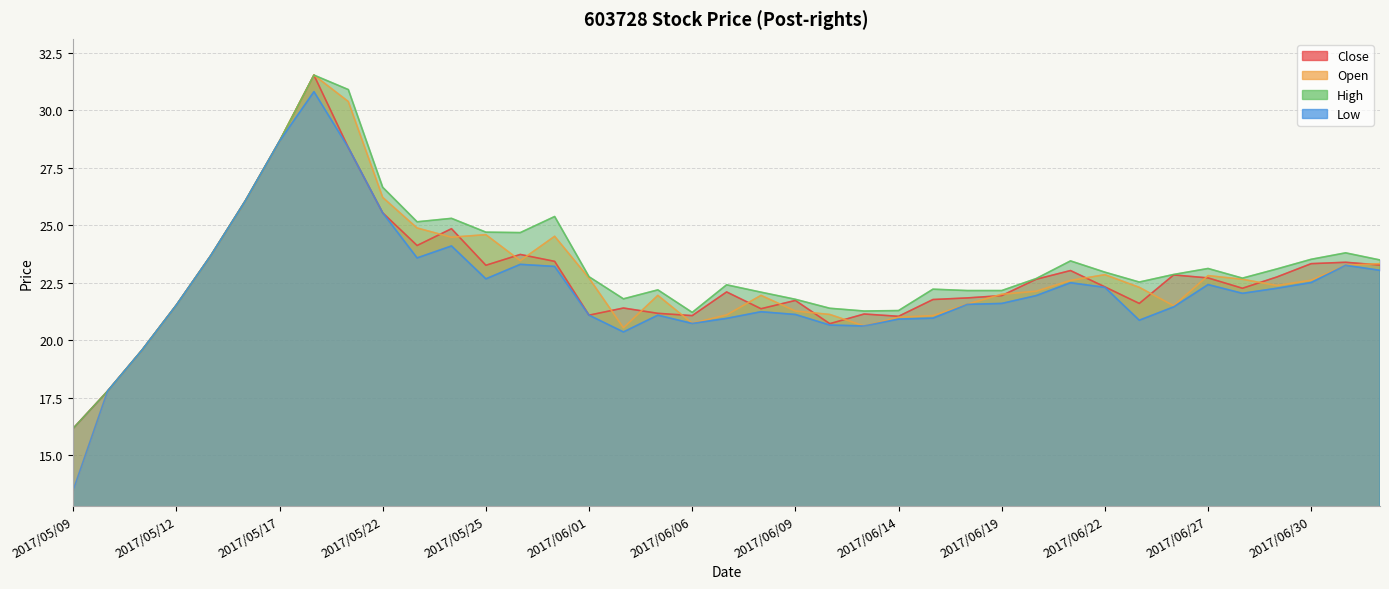

At which label does High first exceed 22?

2017/05/15